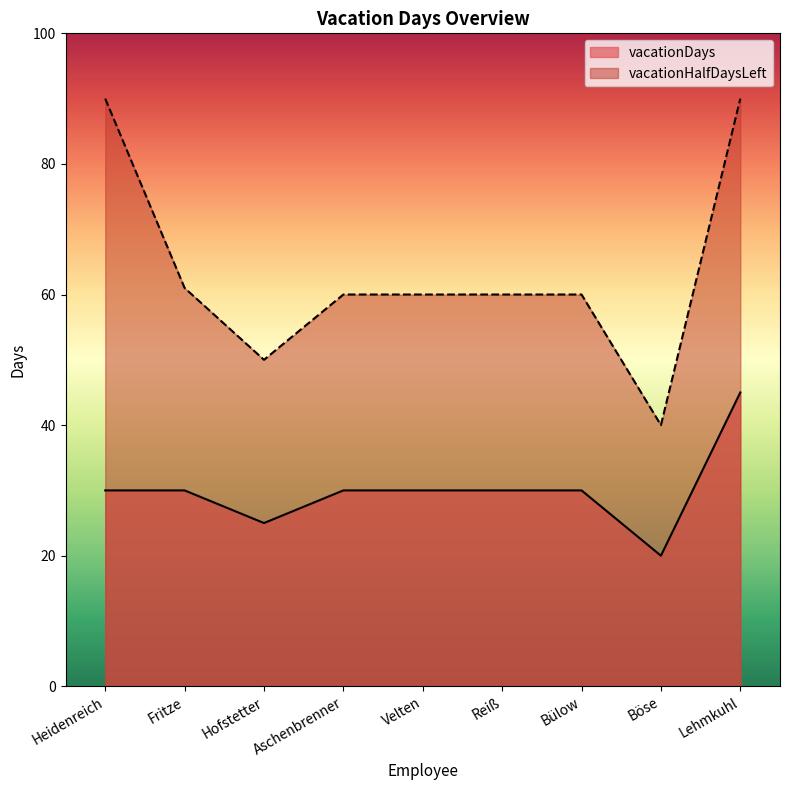

What is the average value of the vacationHalfDaysLeft series?

63